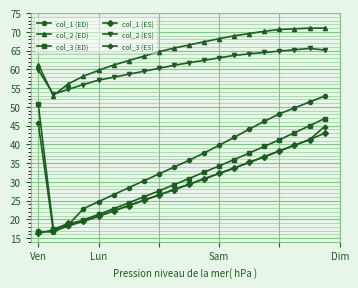

True or false: col_1 (ES) has more than 1 interior local peaks.

False